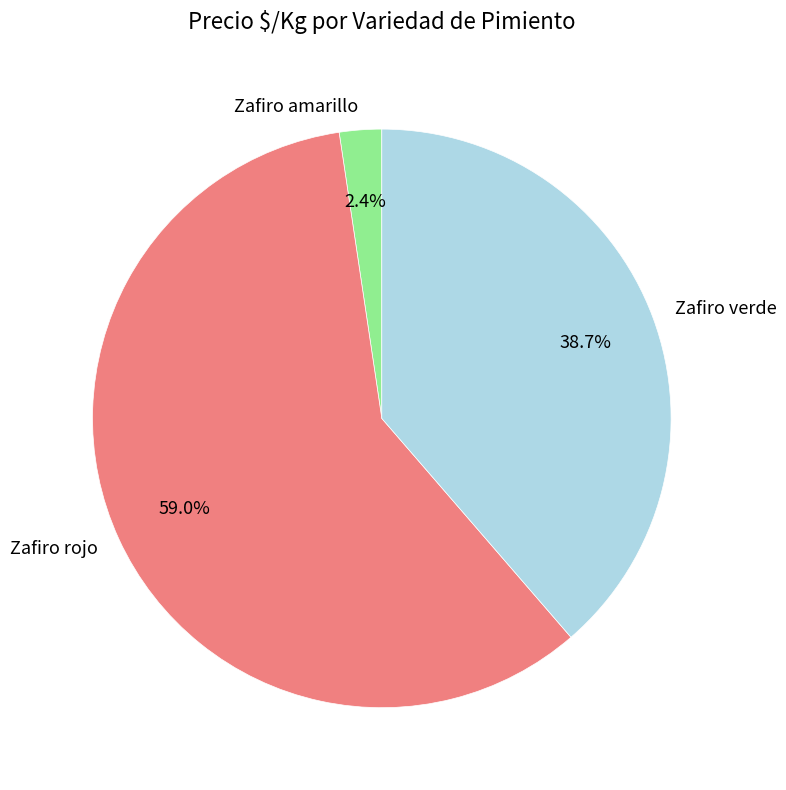

Which slice is the smallest?

Zafiro amarillo